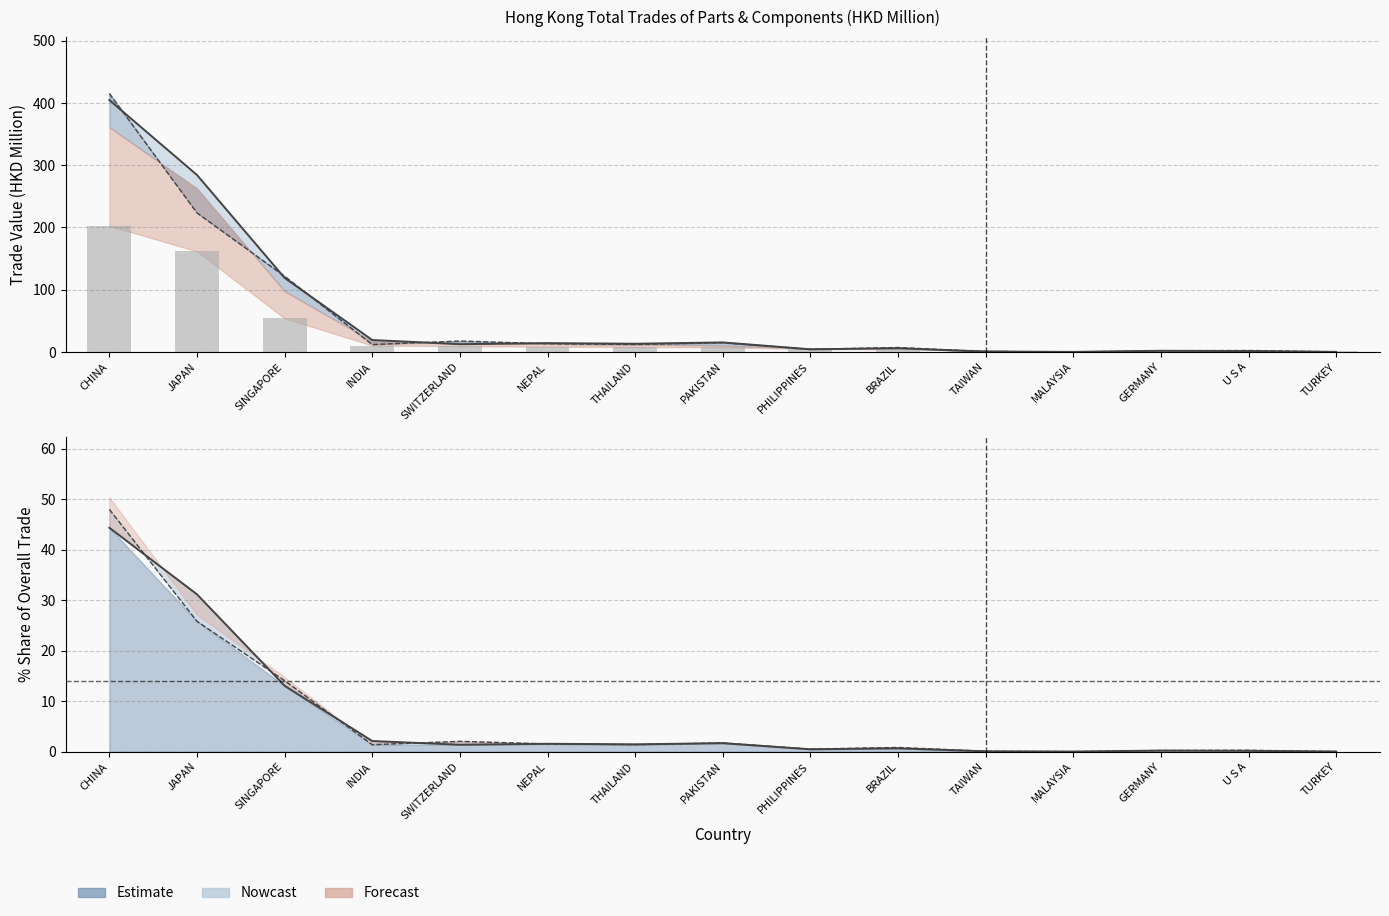

How many groups of bars are there?

15